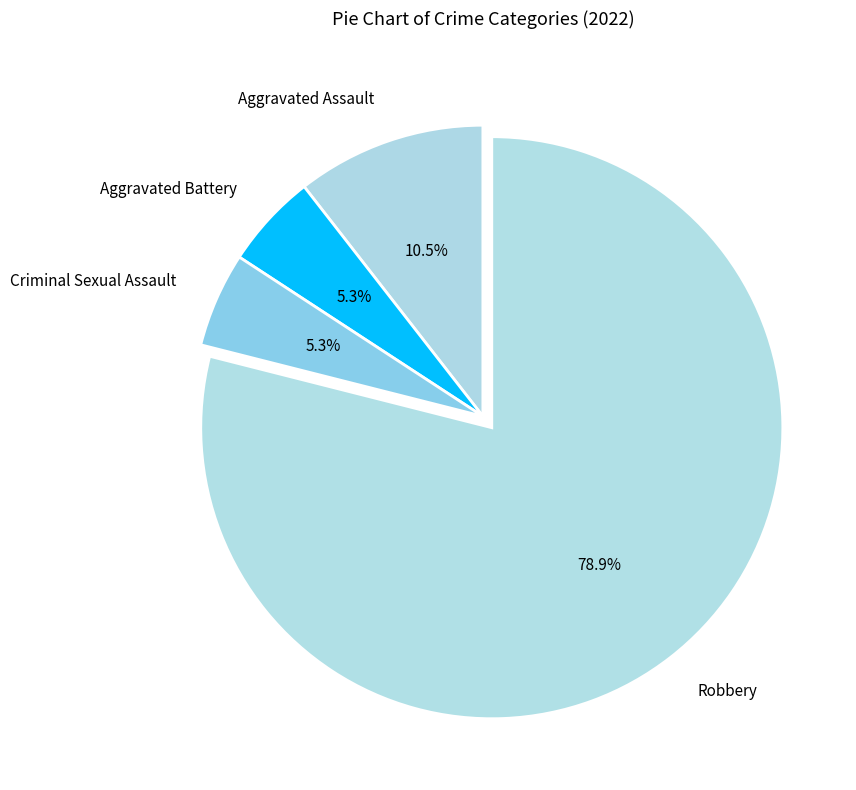

To the nearest percent, what percentage of the pie is Robbery?

79%